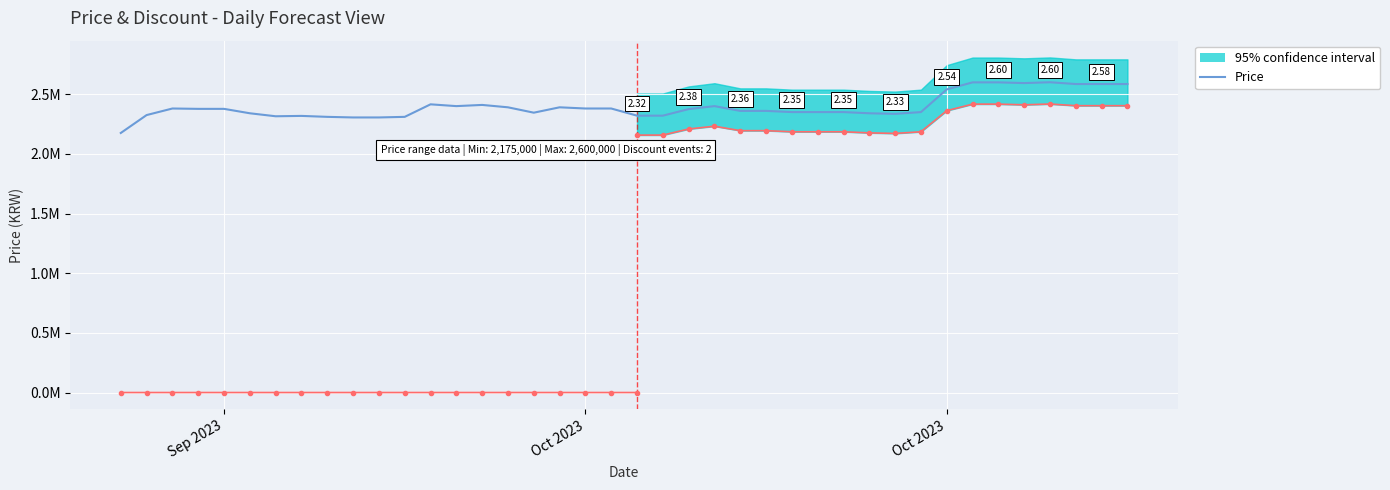

How many lines are shown in the chart?

1